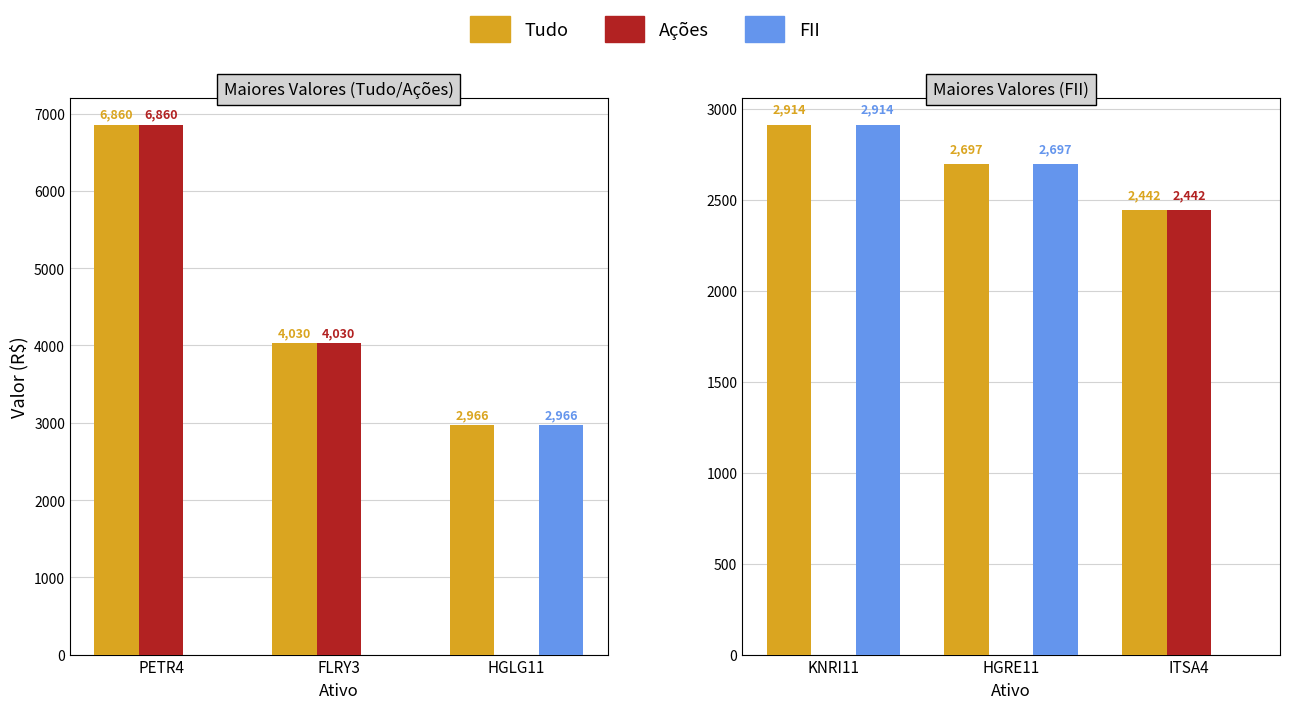

True or false: Tudo has a value of 1298.0 at KNRI11.

False